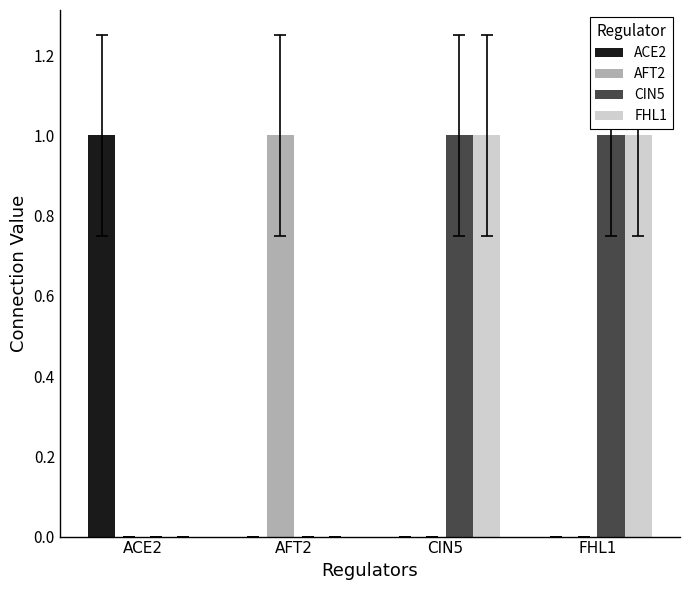

How many FHL1 values are between 0 and 1?

4